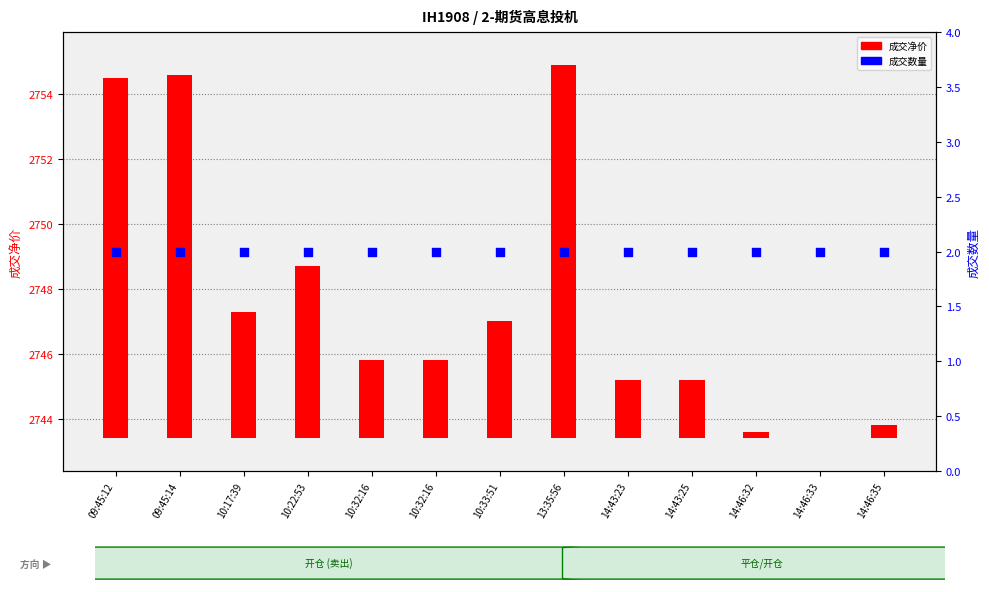

Which series has the largest total across all categories?

成交净价